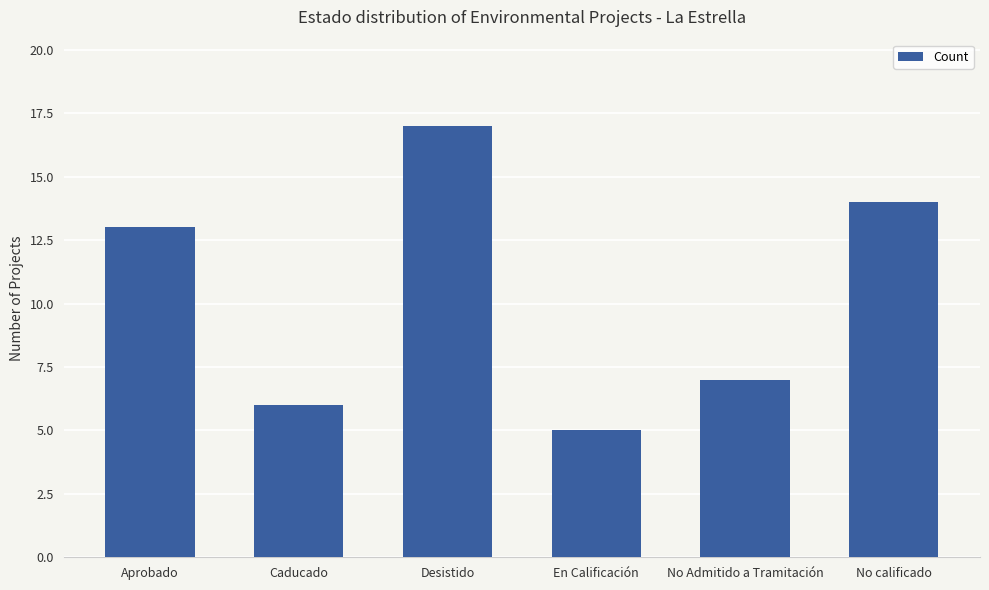

Reading left to right, list all the values displayed in this chart.

13	6	17	5	7	14